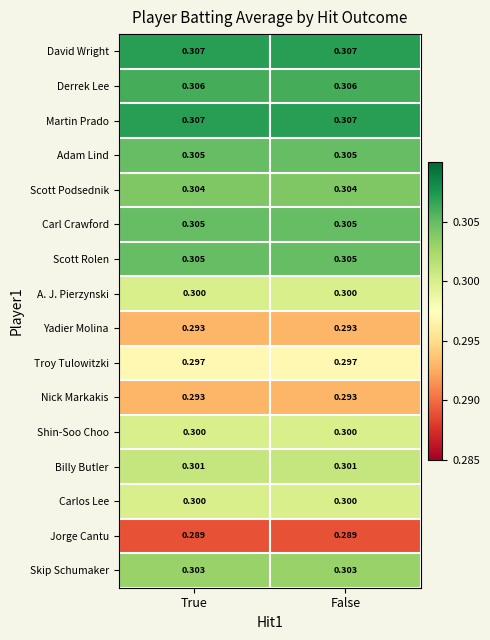

Which label corresponds to the largest value in the chart?

True